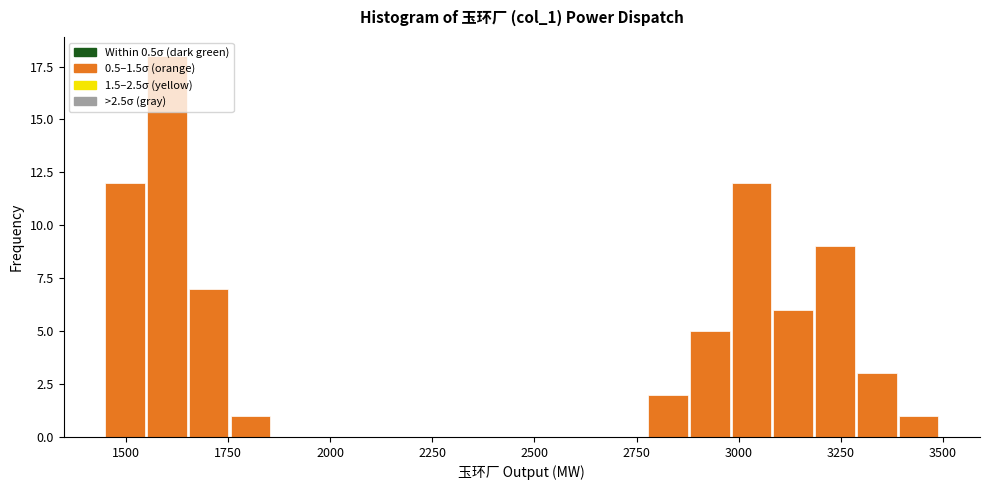

Read against the x-axis, roughly where is the centre of the tallest bar?

1600